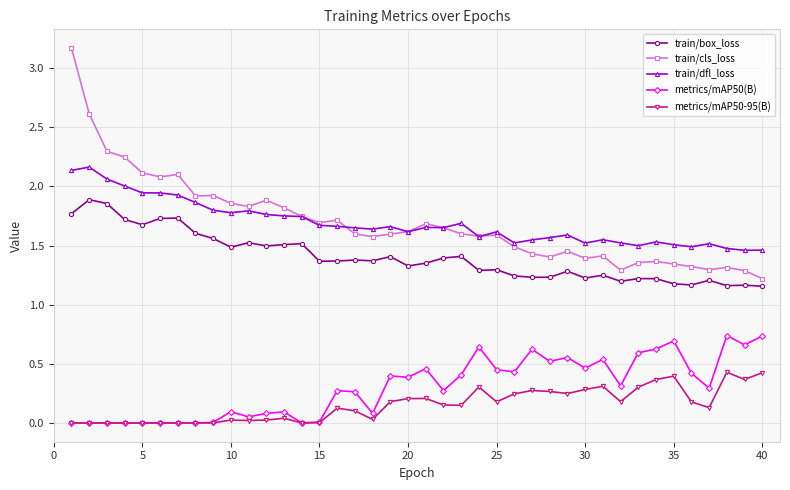

Rank the series by their maximum value, from lowest to highest.

metrics/mAP50-95(B), metrics/mAP50(B), train/box_loss, train/dfl_loss, train/cls_loss